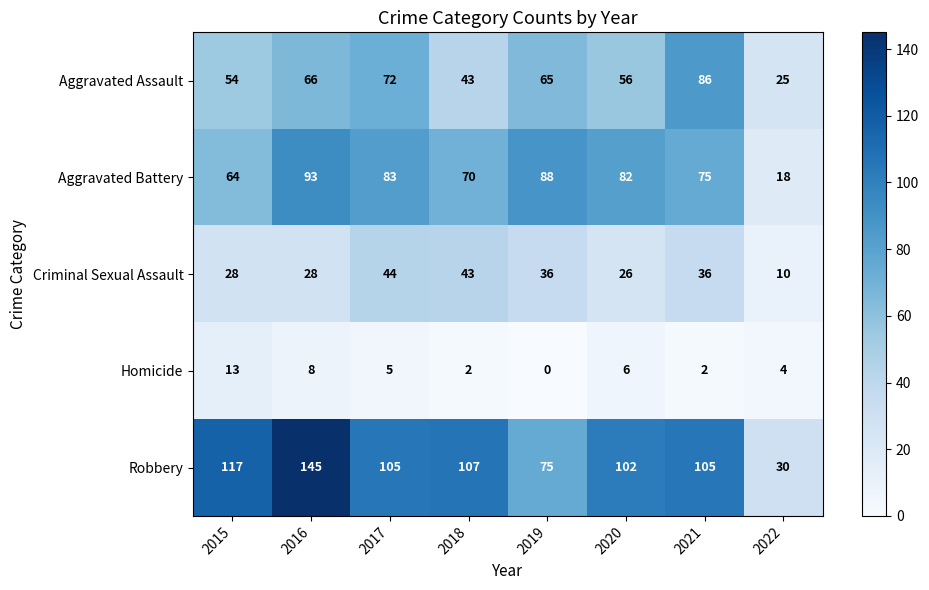

The value of Aggravated Assault at 2021 is 145. True or false?

False